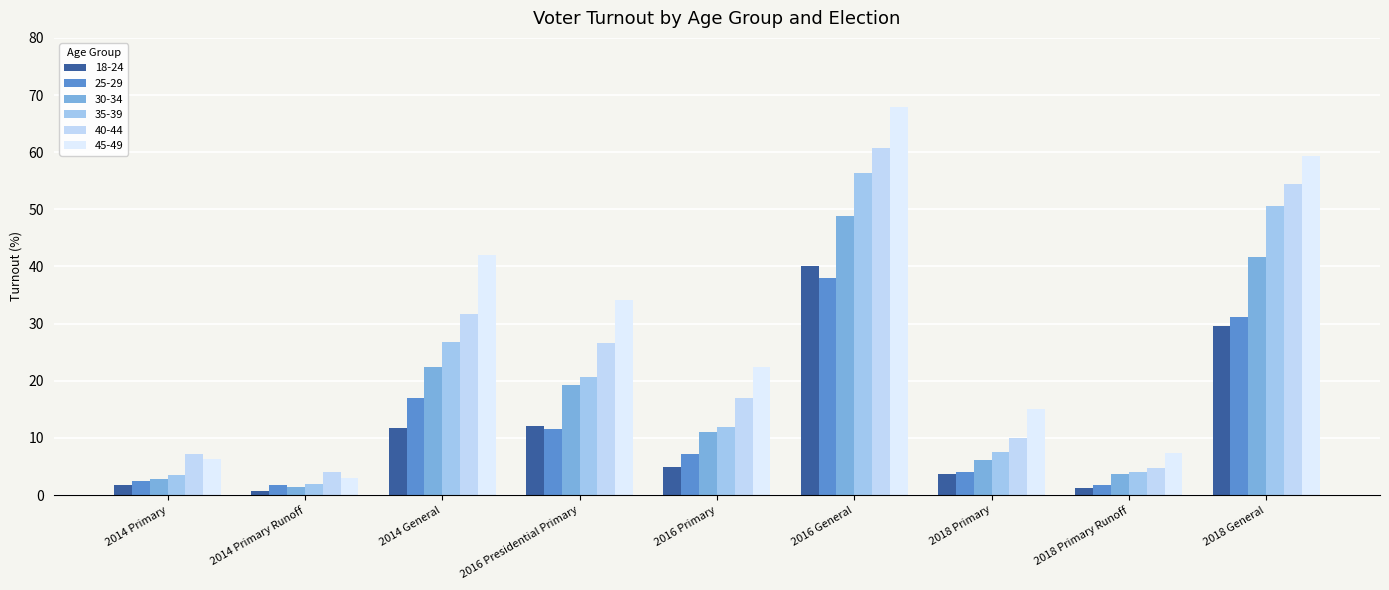

Where is 30-34 nearest to the value 25?

2014 General